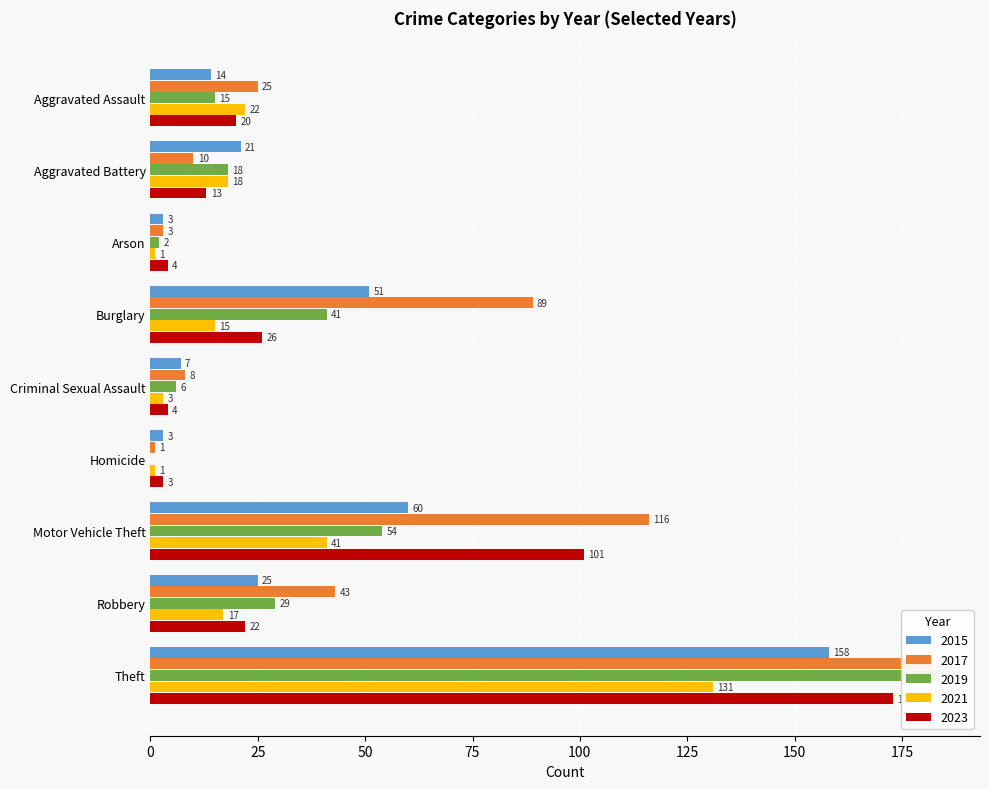

Which series changed the most between Criminal Sexual Assault and Motor Vehicle Theft?

2017